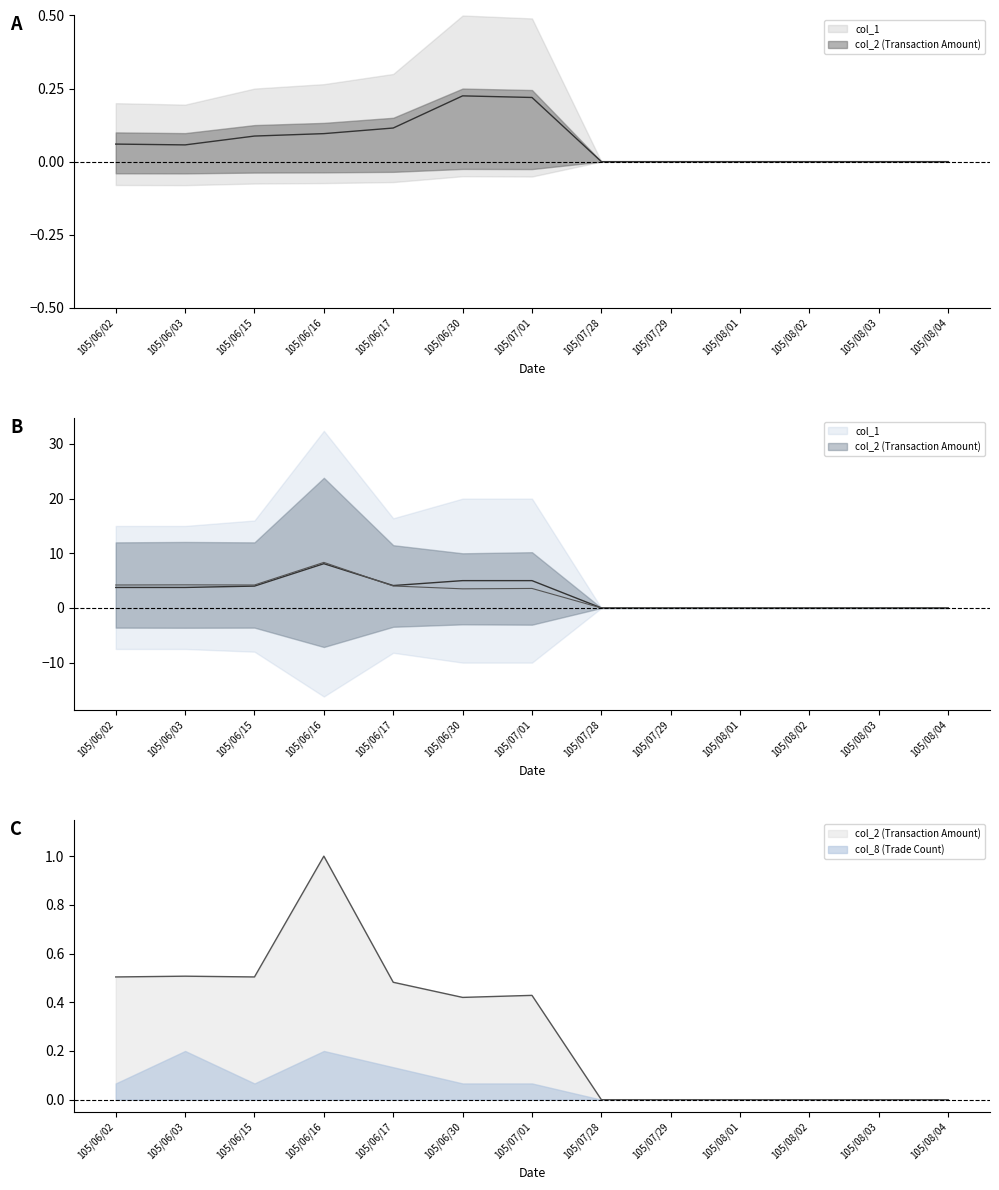

What is the maximum value shown in the chart?

8.3